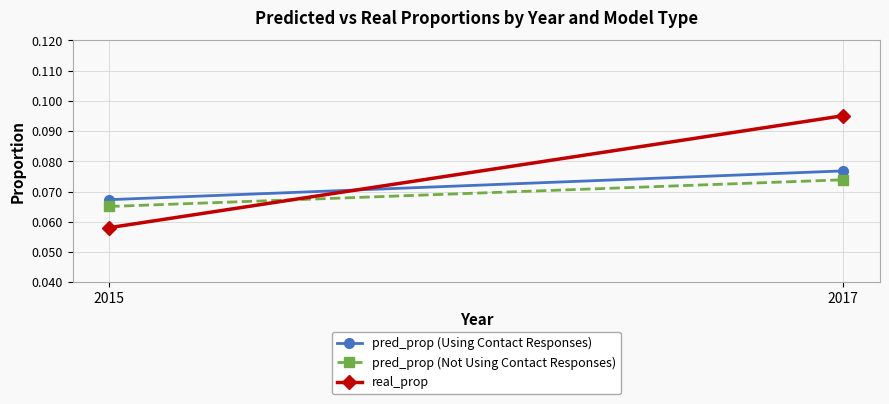

Reading left to right, what are all the values shown in this chart?

pred_prop (Using Contact Responses): 0.1	0.1
pred_prop (Not Using Contact Responses): 0.1	0.1
real_prop: 0.1	0.1